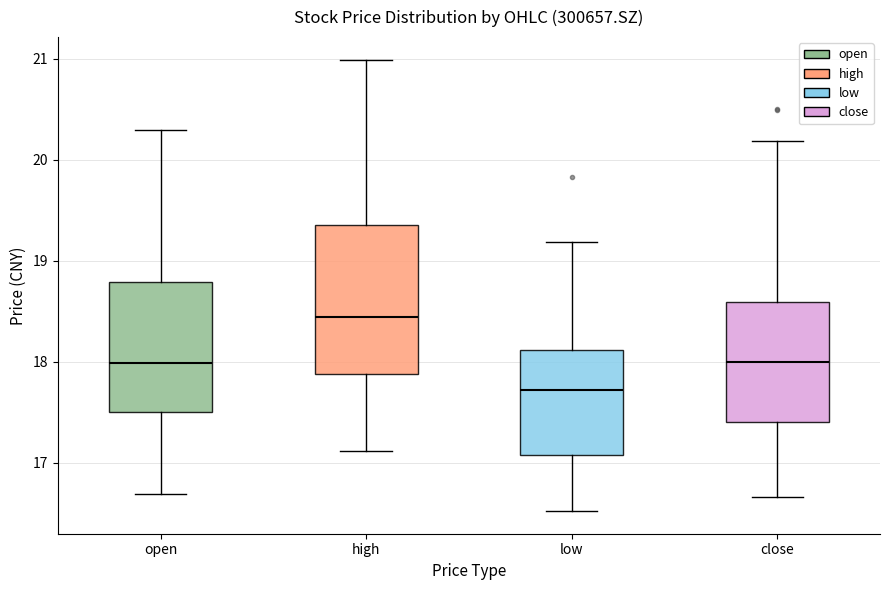

Reading left to right, read every box against the y-axis: the position of its median line, the range the box covers, and the ends of its whiskers. The values are not printed on the chart, so give them approximately, as read against the axis.

open: median 18.0, box 17.5 to 18.8, whiskers 16.7 to 20.3
high: median 18.4, box 17.9 to 19.4, whiskers 17.1 to 21.0
low: median 17.7, box 17.1 to 18.1, whiskers 16.5 to 19.2
close: median 18.0, box 17.4 to 18.6, whiskers 16.7 to 20.2